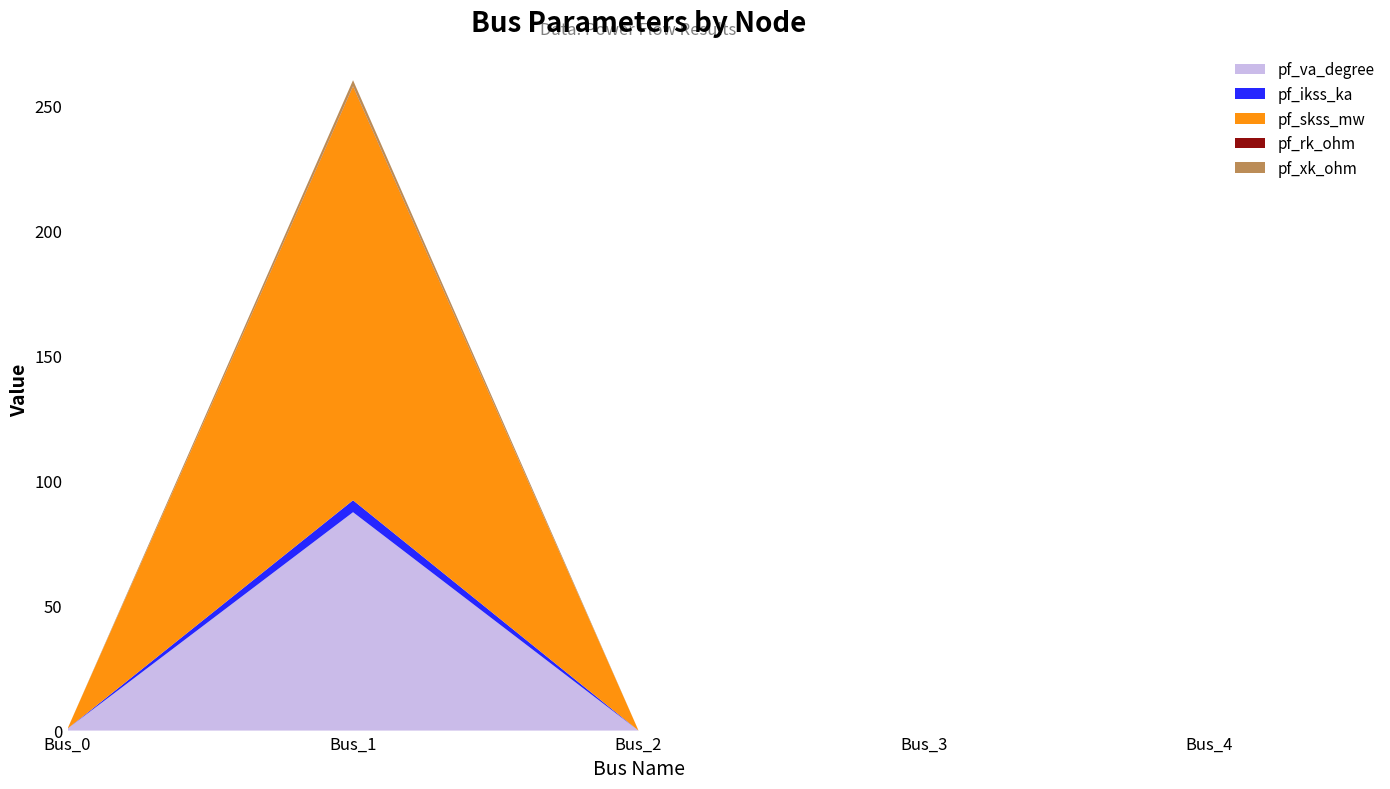

Reading right to left, list all the values displayed in this chart.

pf_va_degree: 0.0	0.0	0.0	87.3	0.8
pf_ikss_ka: 0.0	0.0	0.0	4.8	0.0
pf_skss_mw: 0.0	0.0	0.0	165.3	0.0
pf_rk_ohm: 0.0	0.0	0.0	0.1	0.0
pf_xk_ohm: 0.0	0.0	0.0	2.4	0.0